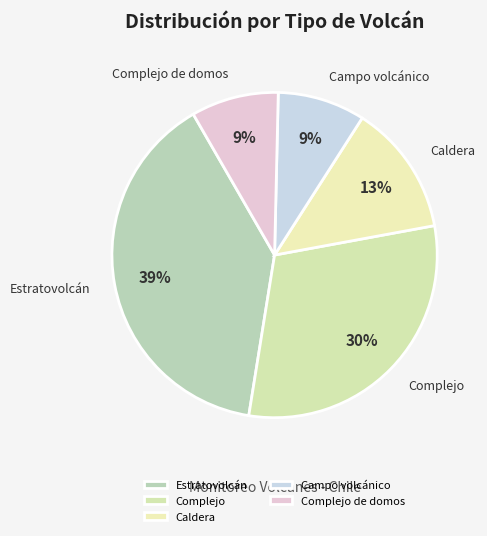

True or false: Estratovolcán accounts for 39% of the total.

True